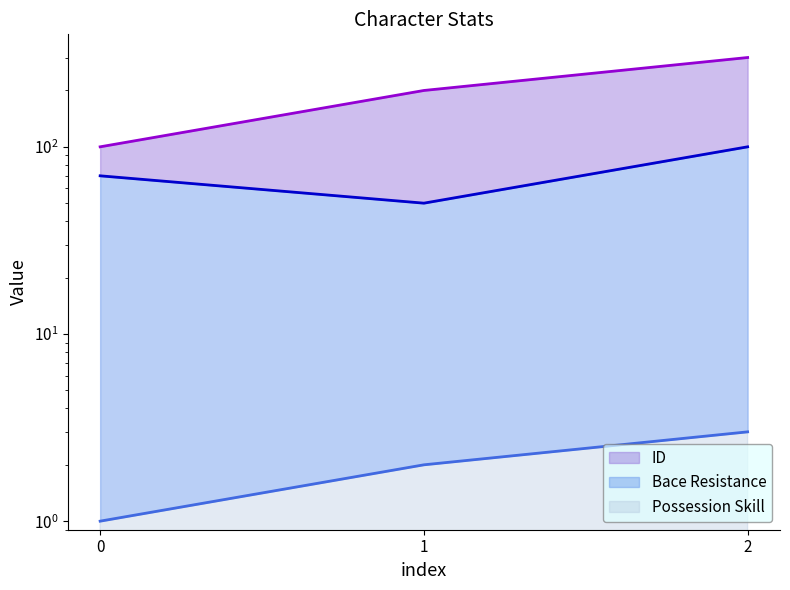

List the series in order of their overall mean, highest first.

ID, Bace Resistance, Possession Skill